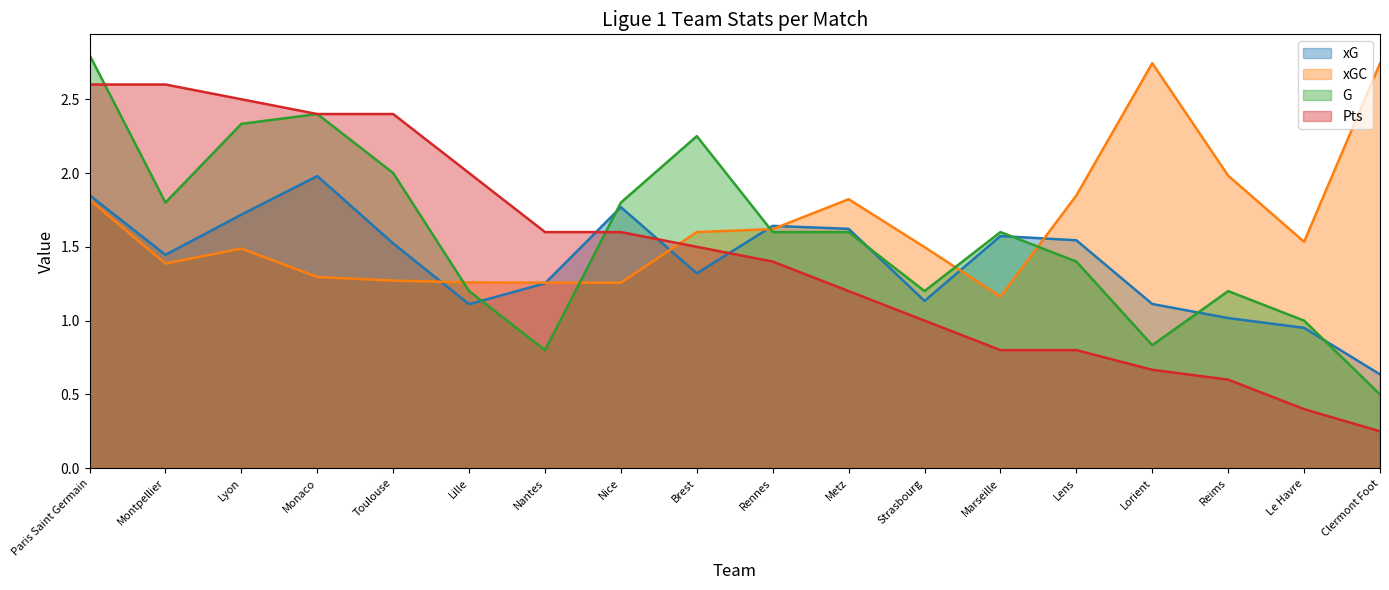

Reading left to right, transcribe all the data shown in this chart.

xG: 1.9	1.4	1.7	2.0	1.5	1.1	1.3	1.8	1.3	1.6	1.6	1.1	1.6	1.5	1.1	1.0	1.0	0.6
xGC: 1.8	1.4	1.5	1.3	1.3	1.3	1.3	1.3	1.6	1.6	1.8	1.5	1.2	1.8	2.7	2.0	1.5	2.7
G: 2.8	1.8	2.3	2.4	2.0	1.2	0.8	1.8	2.2	1.6	1.6	1.2	1.6	1.4	0.8	1.2	1.0	0.5
Pts: 2.6	2.6	2.5	2.4	2.4	2.0	1.6	1.6	1.5	1.4	1.2	1.0	0.8	0.8	0.7	0.6	0.4	0.2